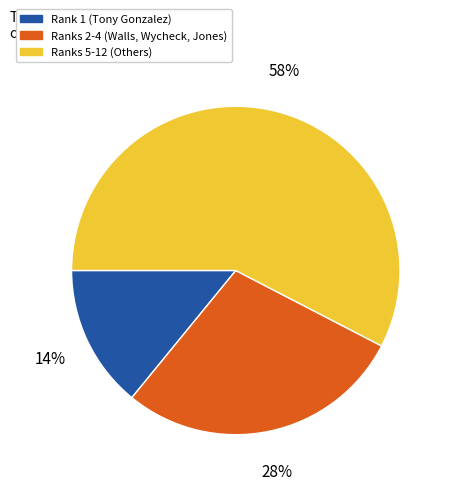

How many segments does this pie chart have?

3